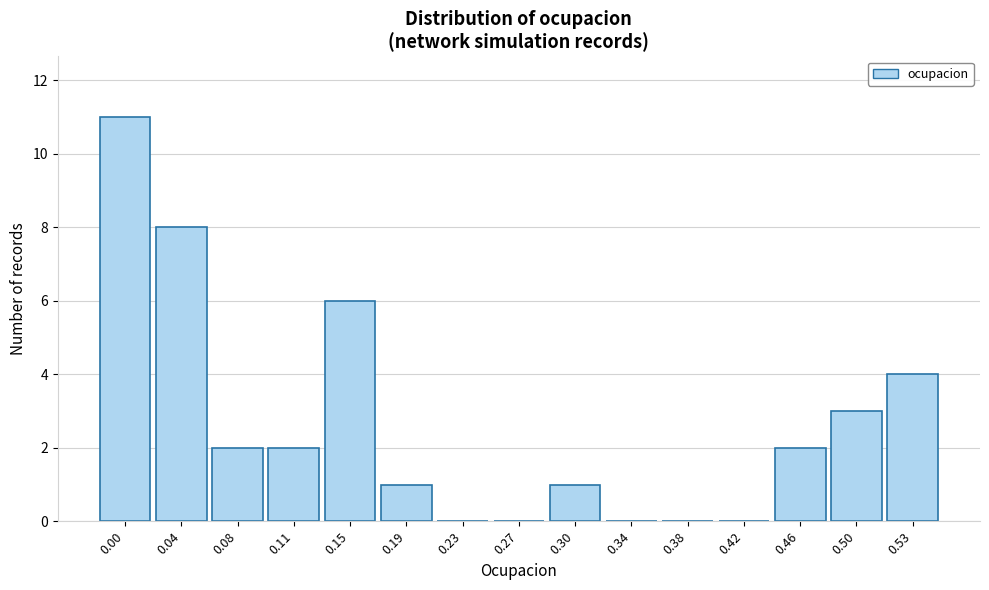

Reading left to right, list all the values displayed in this chart.

0.00=11	0.04=8	0.08=2	0.11=2	0.15=6	0.19=1	0.23=0	0.27=0	0.30=1	0.34=0	0.38=0	0.42=0	0.46=2	0.50=3	0.53=4